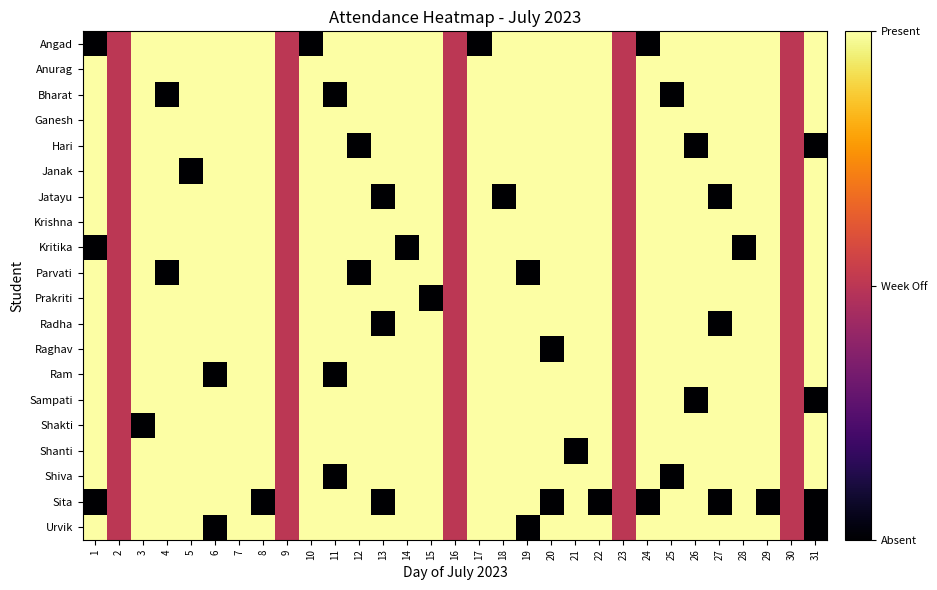

Which label corresponds to the largest value in the chart?

3